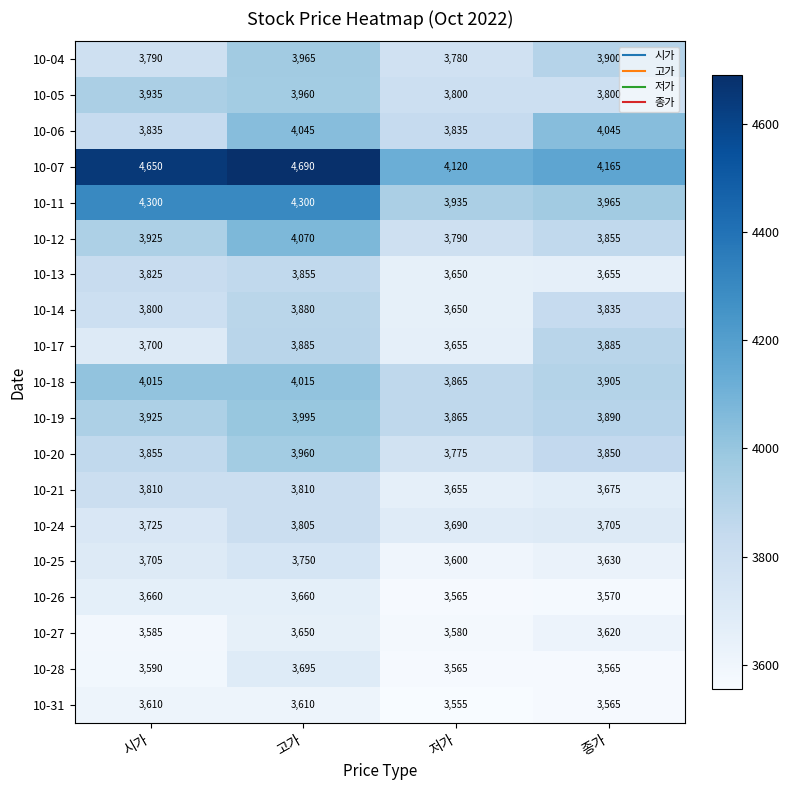

What is the sum of the 10-25 values at 저가 and 시가?

7305